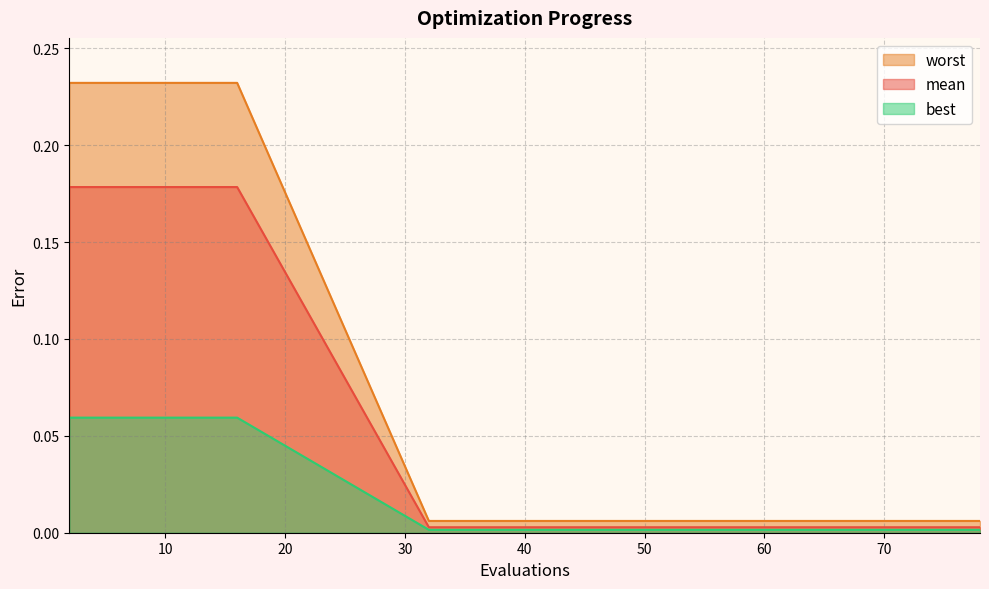

True or false: best and worst intersect in this chart.

False